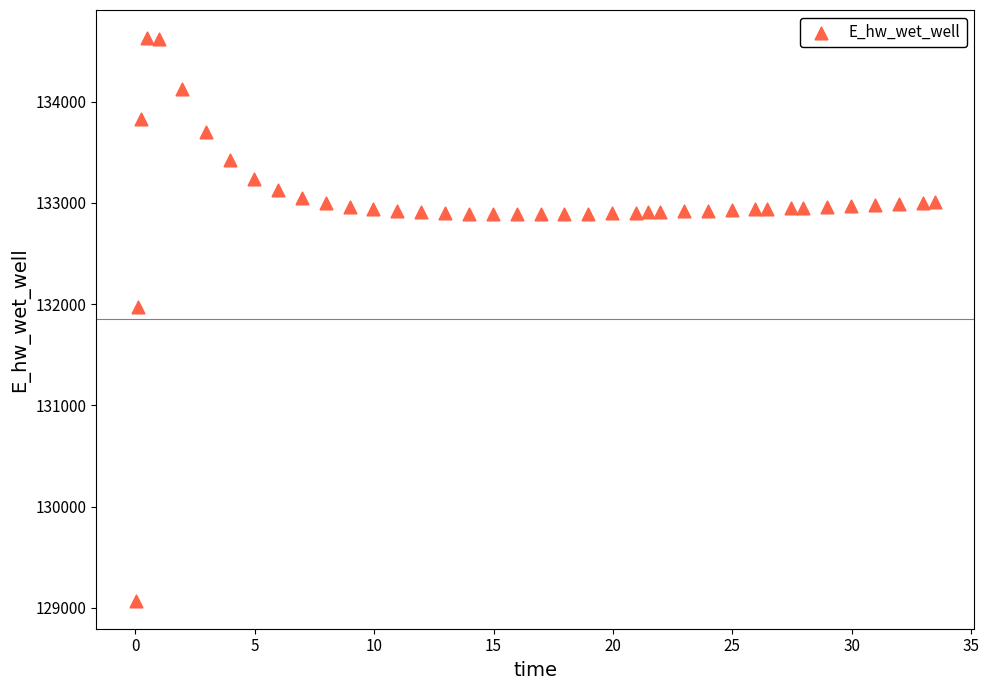

What is the range of Y values (max minus min)?

5557.7